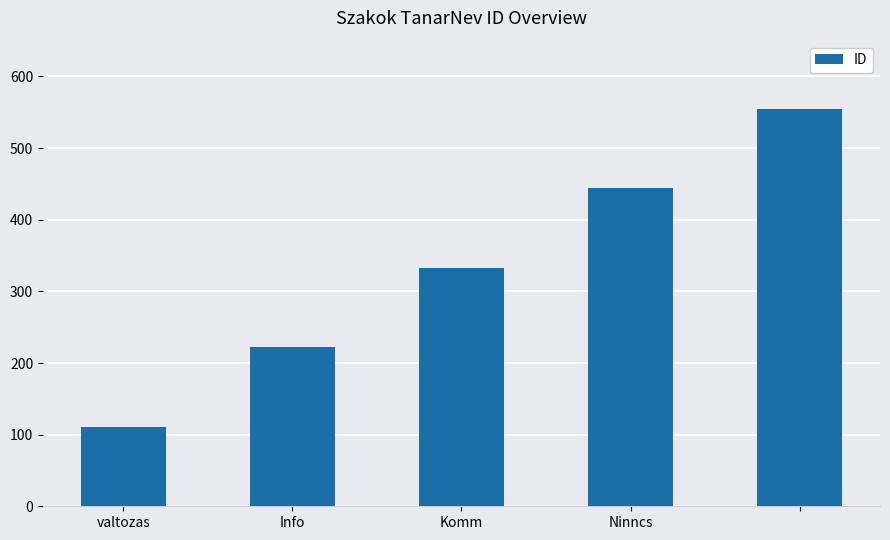

What is the value of the 4th bar from the left?

444